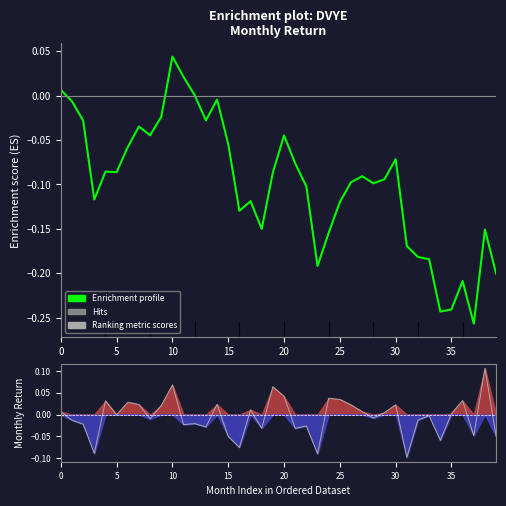

Reading left to right, transcribe all the data shown in this chart.

Enrichment profile: 0.0	-0.0	-0.0	-0.1	-0.1	-0.1	-0.1	-0.0	-0.0	-0.0	0.0	0.0	0.0	-0.0	-0.0	-0.1	-0.1	-0.1	-0.2	-0.1	-0.0	-0.1	-0.1	-0.2	-0.2	-0.1	-0.1	-0.1	-0.1	-0.1	-0.1	-0.2	-0.2	-0.2	-0.2	-0.2	-0.2	-0.3	-0.2	-0.2
Ranking metric scores: 0.0	-0.0	-0.0	-0.1	0.0	-0.0	0.0	0.0	-0.0	0.0	0.1	-0.0	-0.0	-0.0	0.0	-0.0	-0.1	0.0	-0.0	0.1	0.0	-0.0	-0.0	-0.1	0.0	0.0	0.0	0.0	-0.0	0.0	0.0	-0.1	-0.0	-0.0	-0.1	0.0	0.0	-0.0	0.1	-0.0